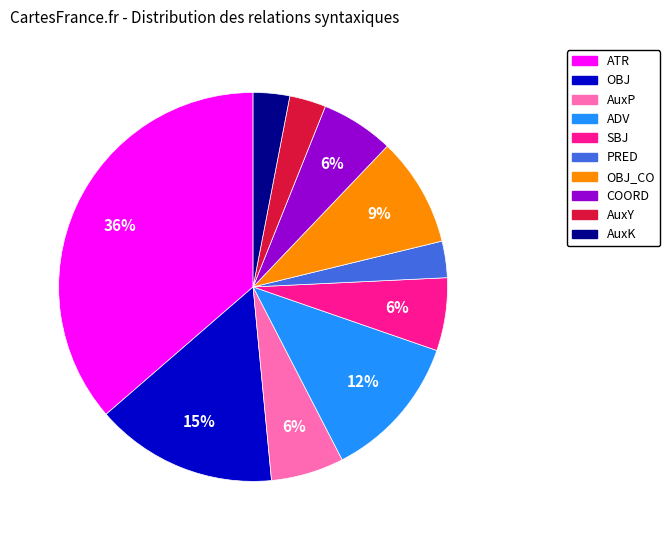

Which has a higher value, ATR or AuxK?

ATR